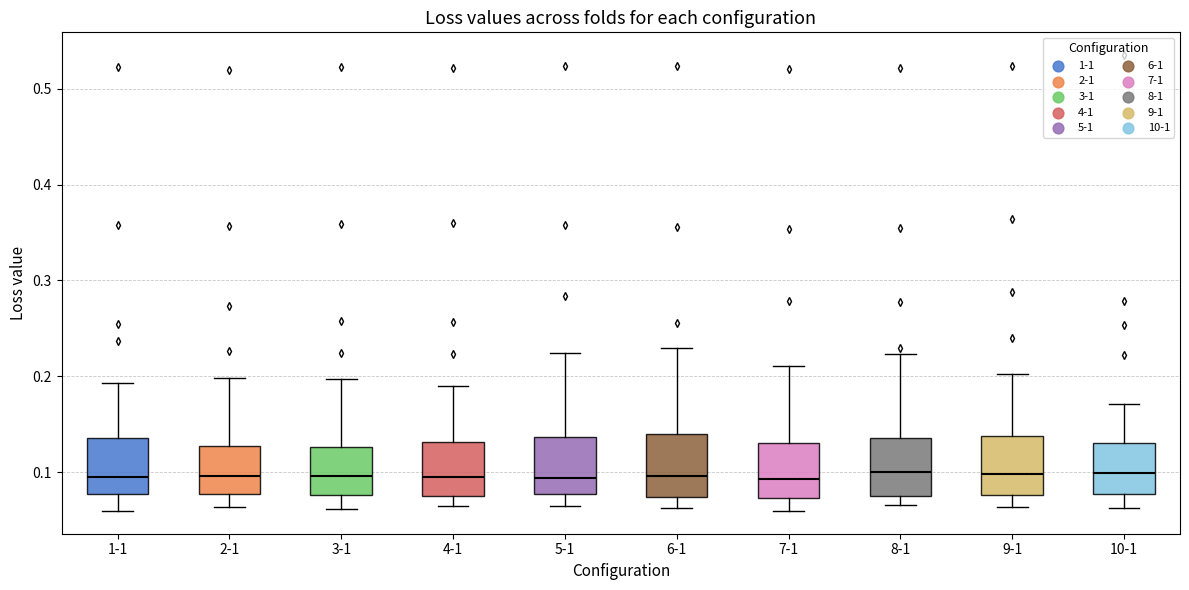

Where does the lower whisker of the box for 3-1 end on the y-axis? The values are not printed on the chart, so give them approximately, as read against the axis.

0.06